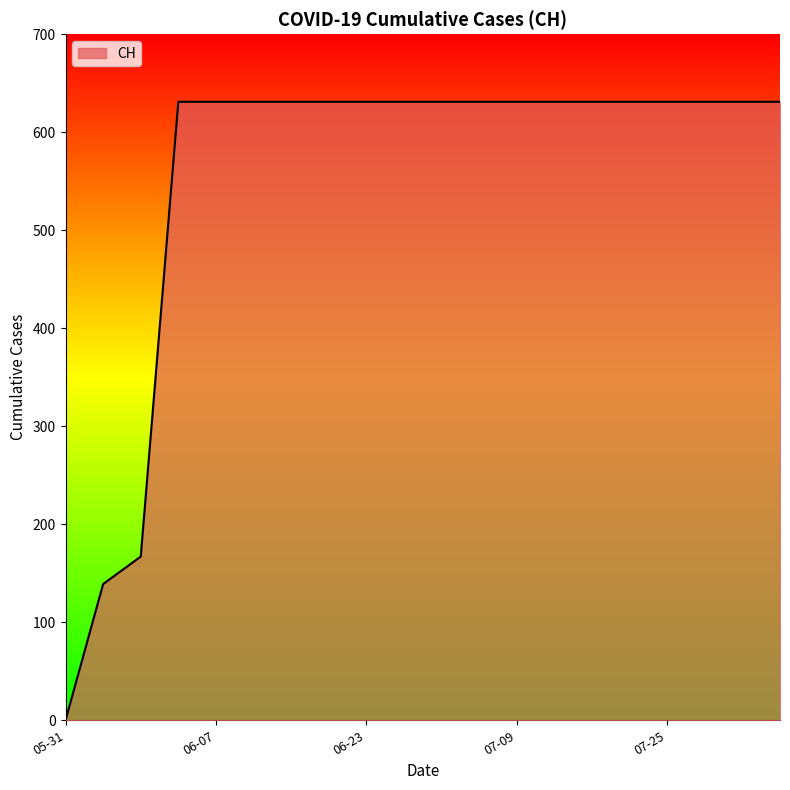

How many lines are shown in the chart?

1